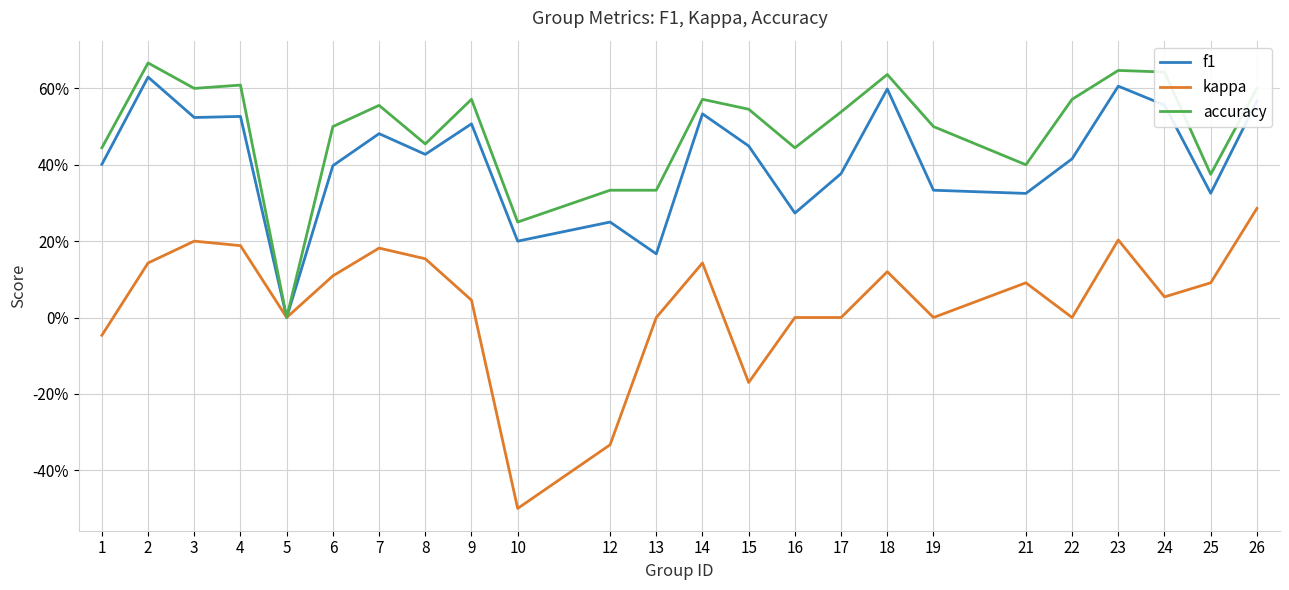

What are all the series names shown in the legend?

f1, kappa, accuracy